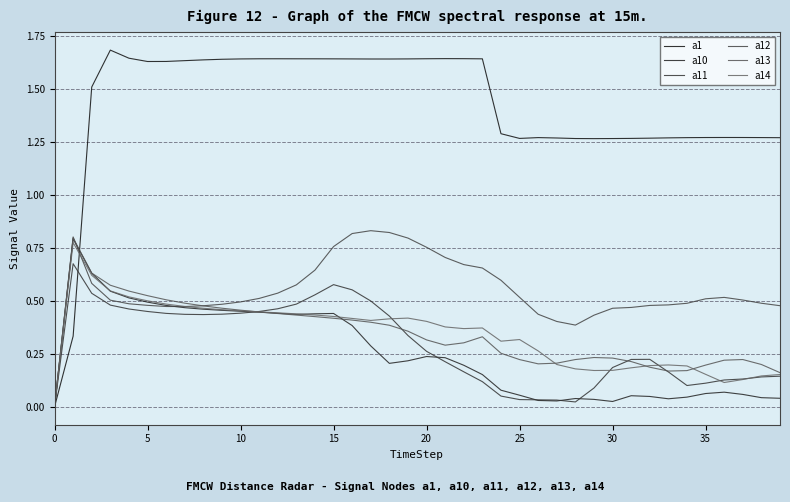

Does the chart display data point markers on the line(s)?

No